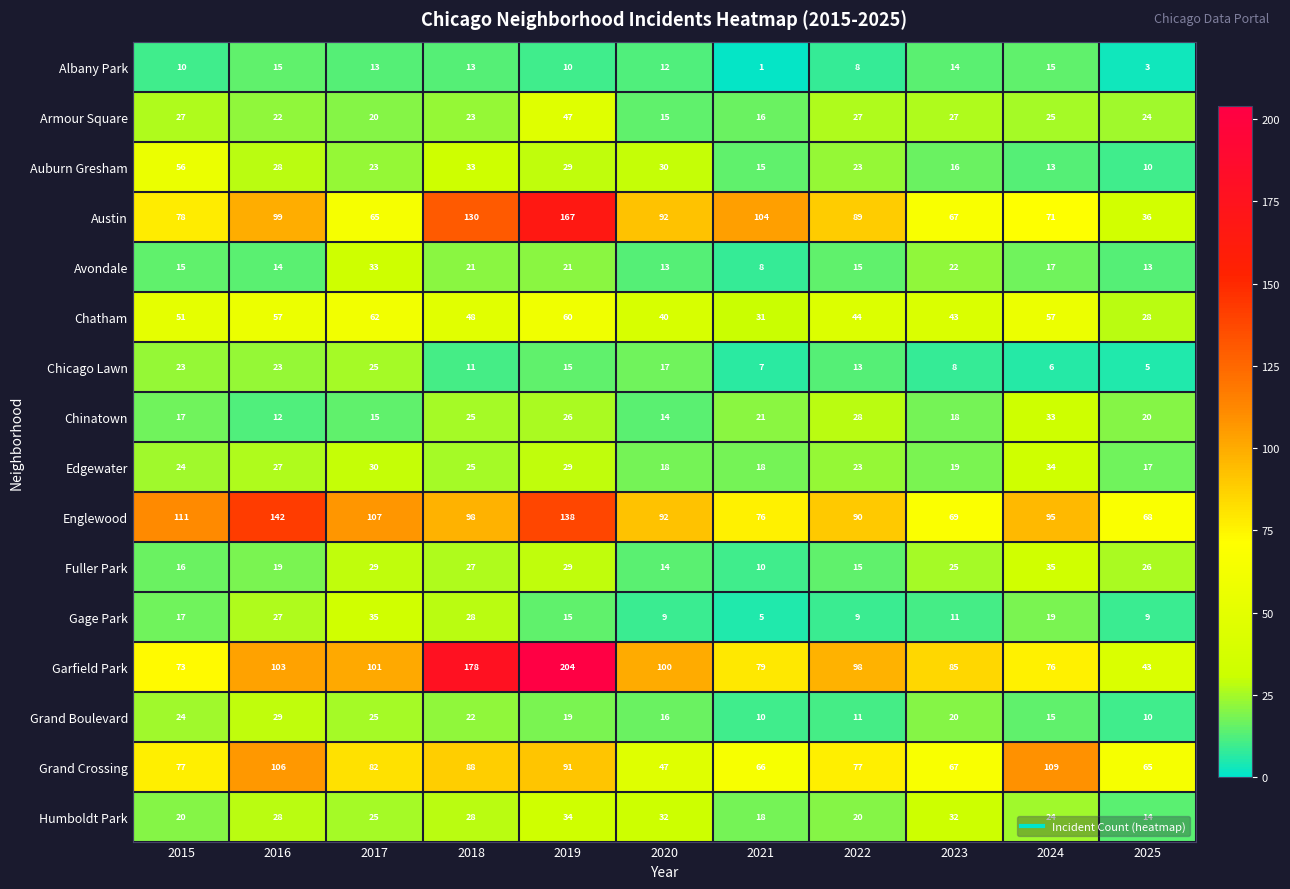

How many distinct data groups are displayed?

16